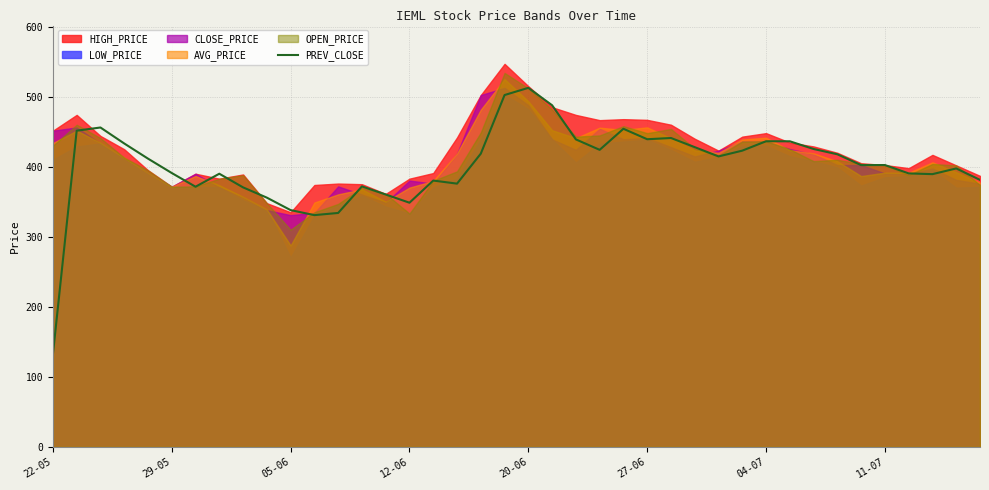

Which category has the lowest value in the PREV_CLOSE series?

22-05